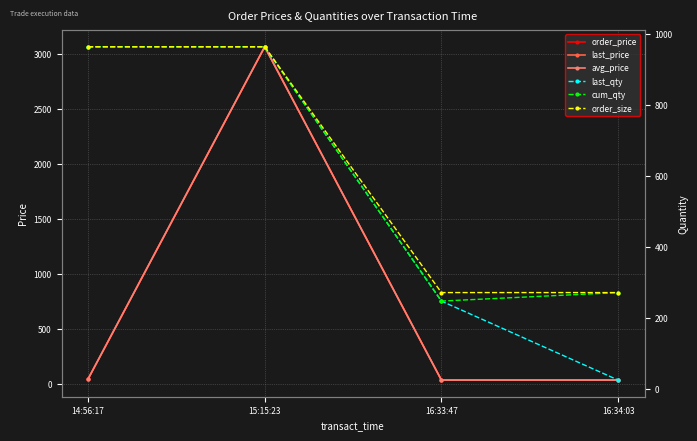

What is the smallest value displayed?

24.0